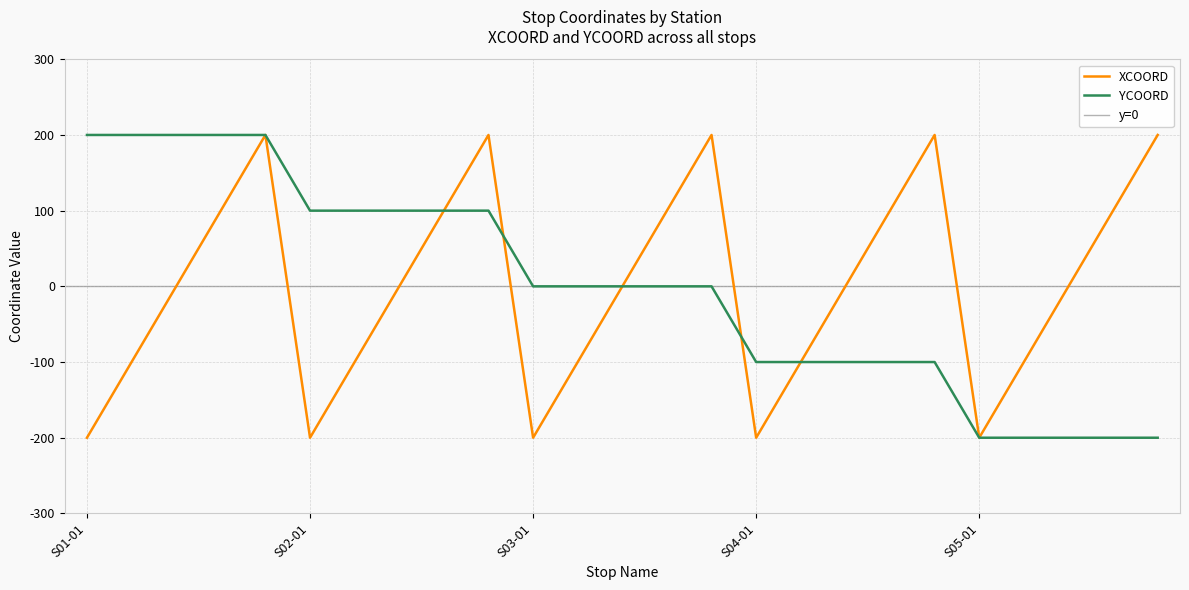

True or false: XCOORD has a value of 200 at S01-05.

True